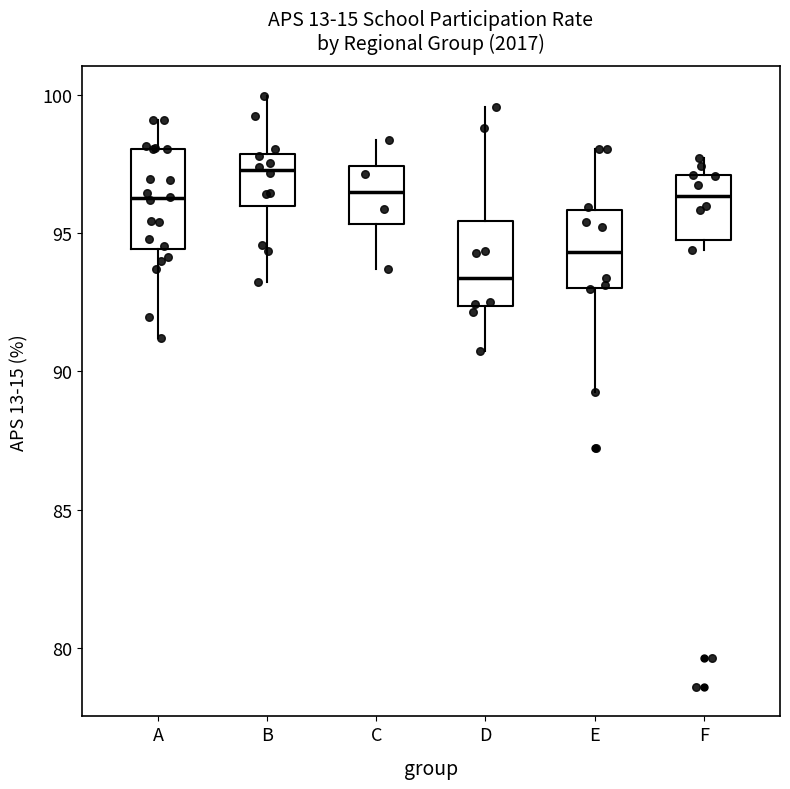

Which box is the tallest, from its lower edge to its upper edge?

A